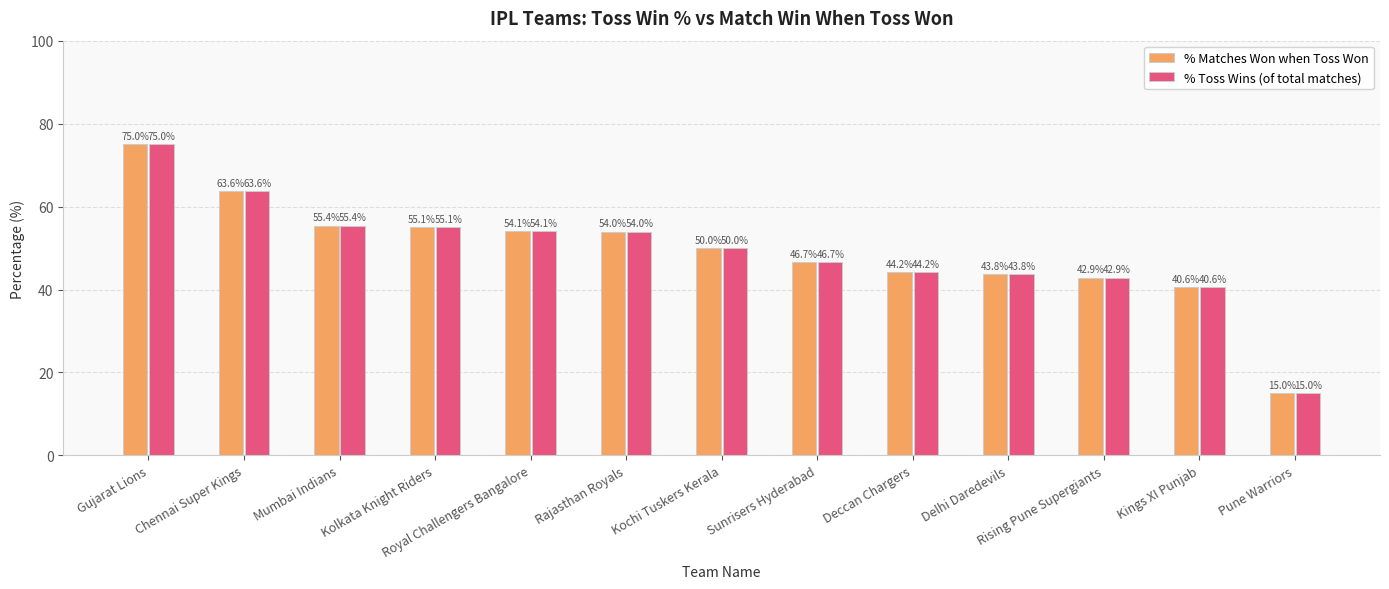

What is the value of the % Matches Won when Toss Won bar at the 3rd from the left?

55.4